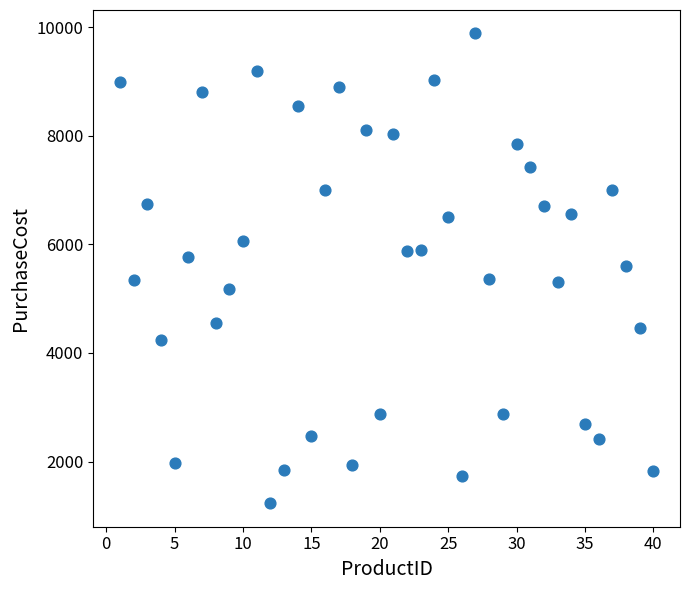

What is the range of Y values (max minus min)?

8648